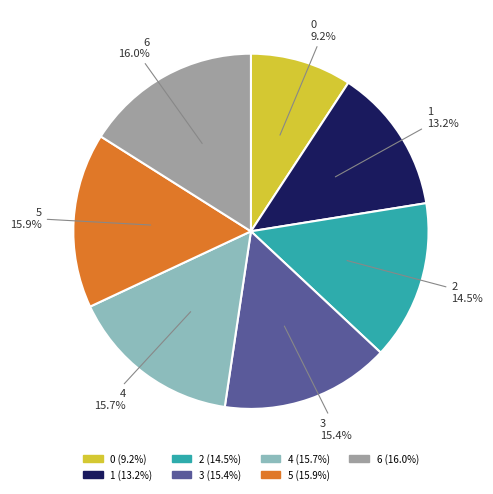

How many segments does this pie chart have?

7